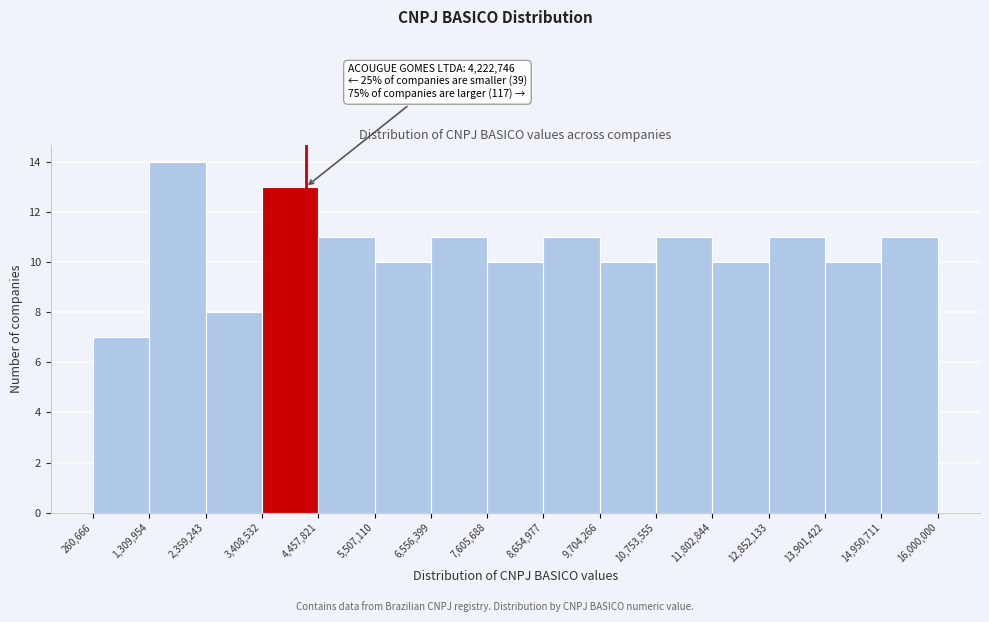

Over which range of the x-axis is the bar tallest?

1,309,954 to 2,359,243